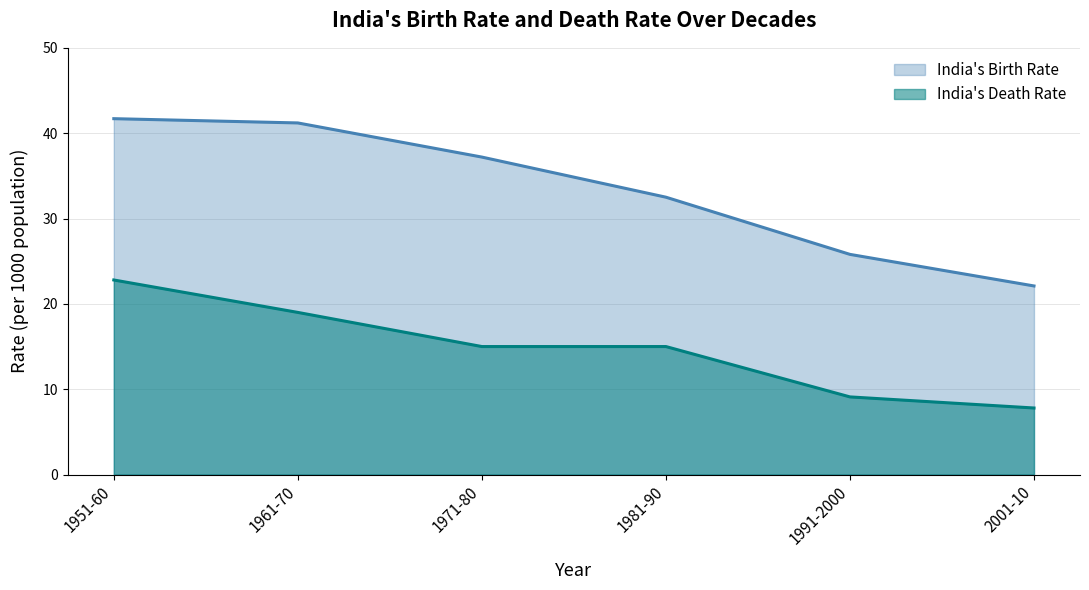

Reading left to right, what are all the values shown in this chart?

India's Birth Rate: 41.7	41.2	37.2	32.5	25.8	22.1
India's Death Rate: 22.8	19.0	15.0	15.0	9.1	7.8